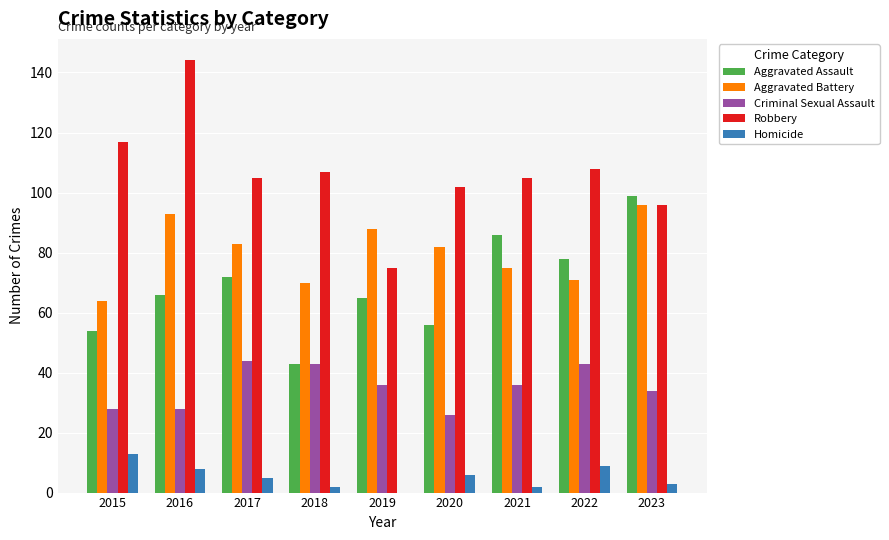

What is the sum of all Robbery values?

959